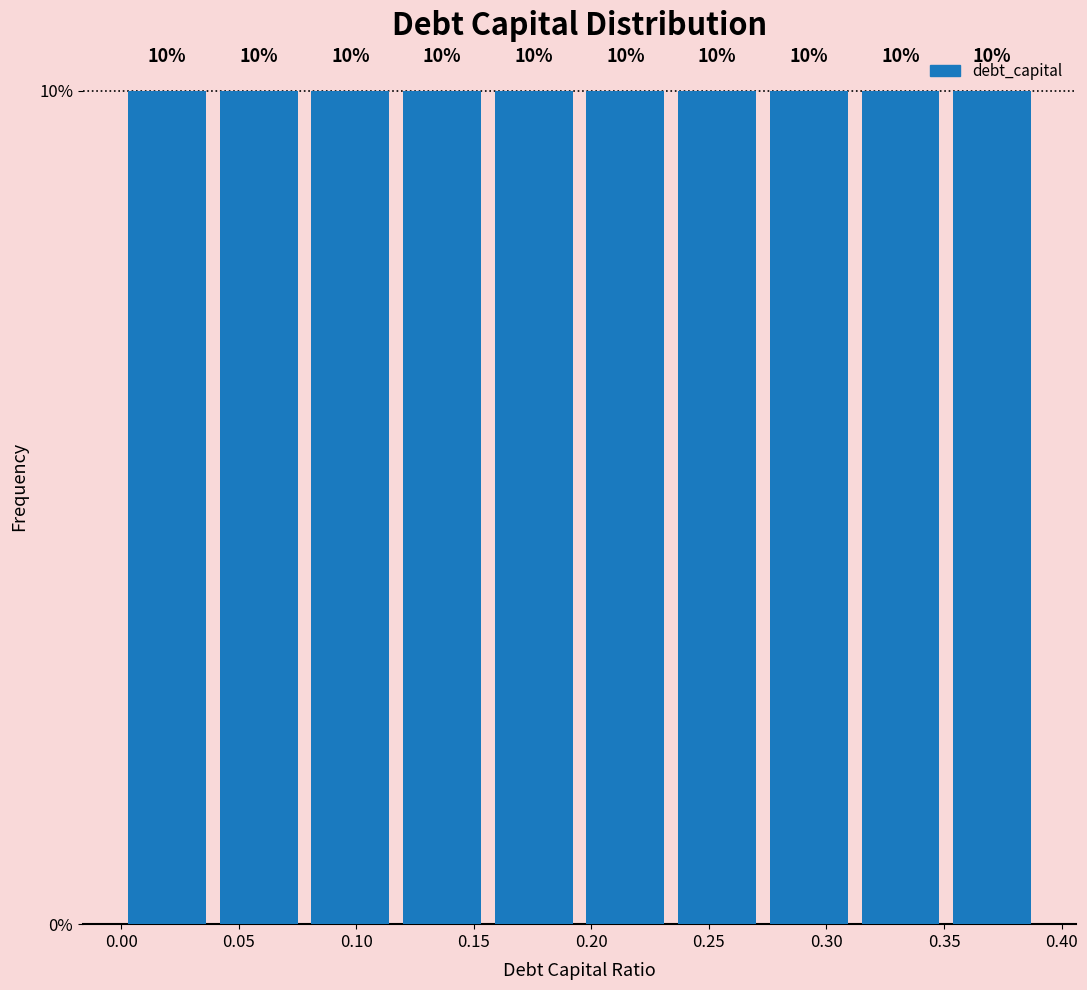

Reading left to right, transcribe this chart: for each bar, give the range it covers on the x-axis and its height. The bar edges are not printed on the chart, so give them approximately, as read against the axis.

0.000 to 0.039: 10
0.039 to 0.078: 10
0.078 to 0.117: 10
0.117 to 0.156: 10
0.156 to 0.195: 10
0.195 to 0.234: 10
0.234 to 0.273: 10
0.273 to 0.312: 10
0.312 to 0.351: 10
0.351 to 0.390: 10